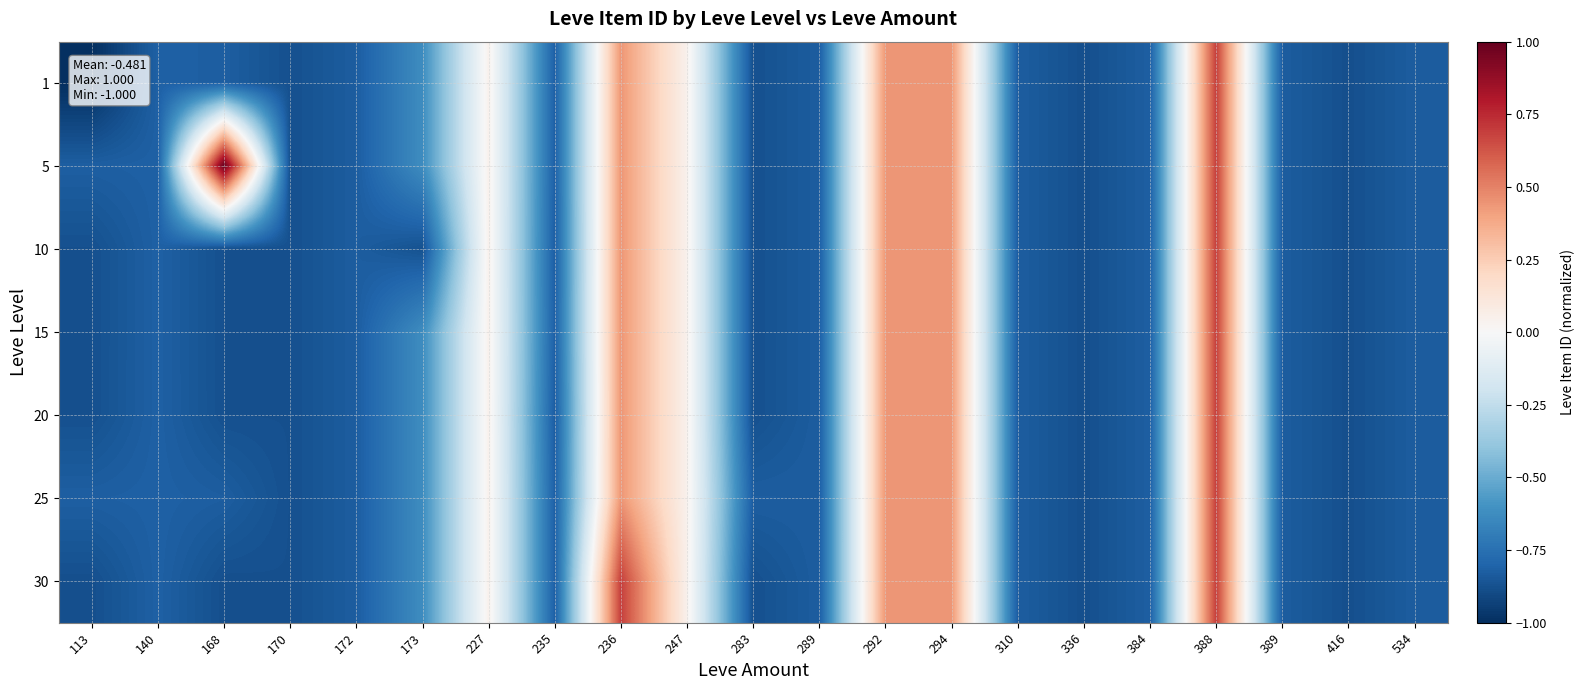

What is the total value across all series at 172?

-5.8